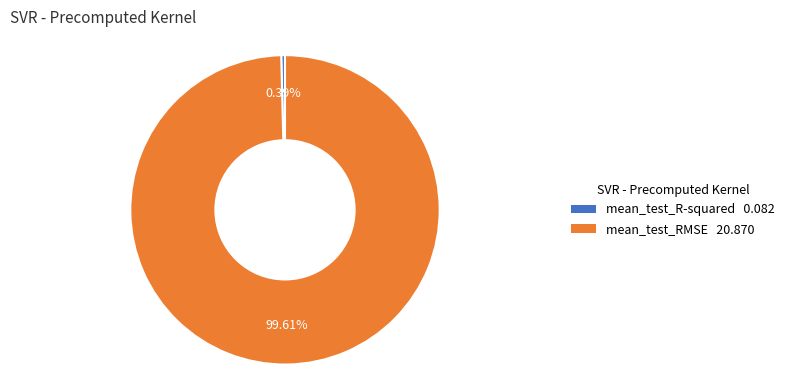

Combined, what portion of the pie is mean_test_RMSE and mean_test_R-squared?

100.0%